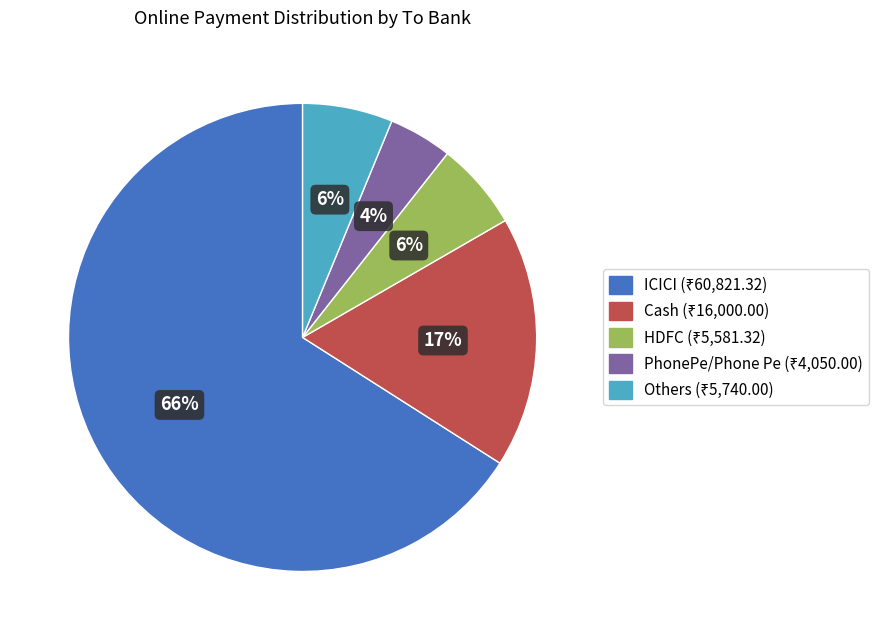

Count the number of slices in the pie.

5